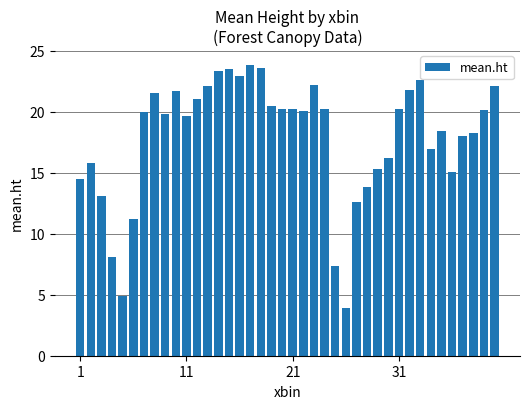

What is the maximum value shown in the chart?

23.9